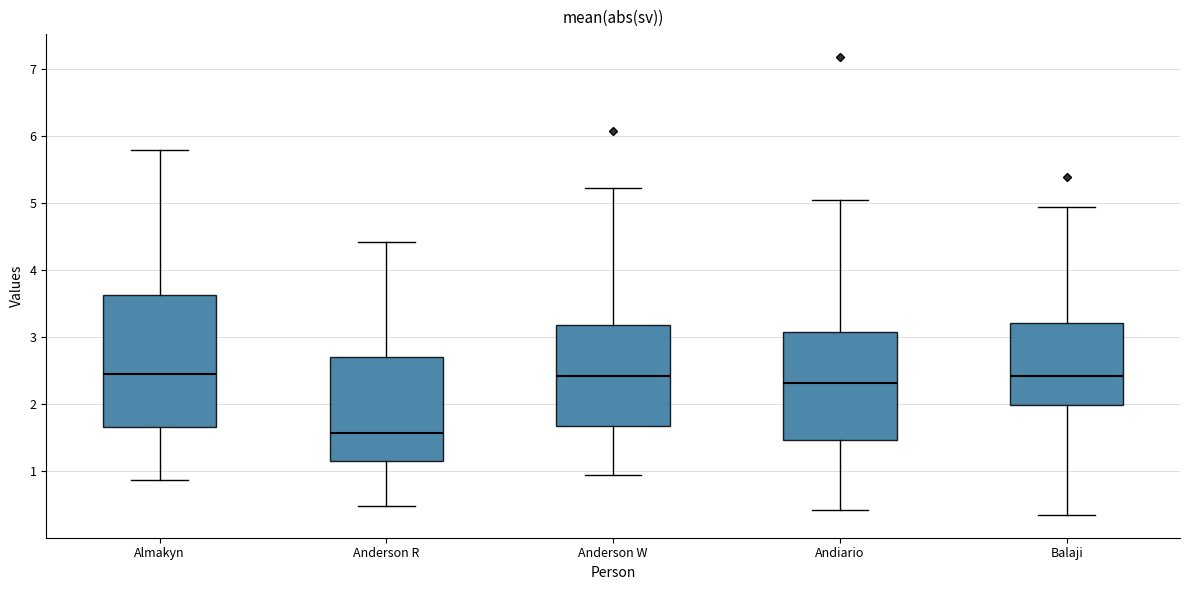

Comparing the boxes themselves (not the whiskers), which one is the tallest?

Almakyn